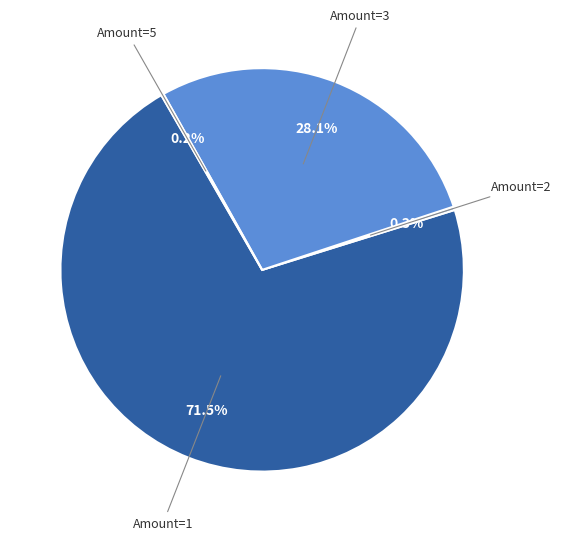

Does any single category account for the majority?

Yes